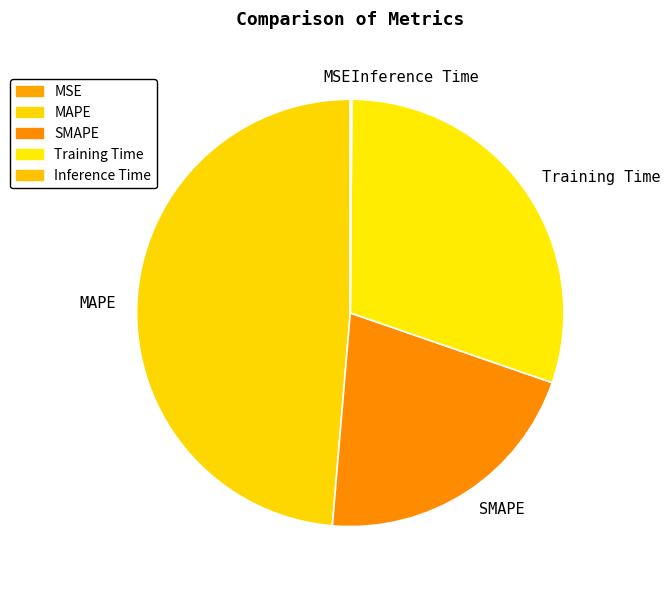

Which slice is the largest?

MAPE